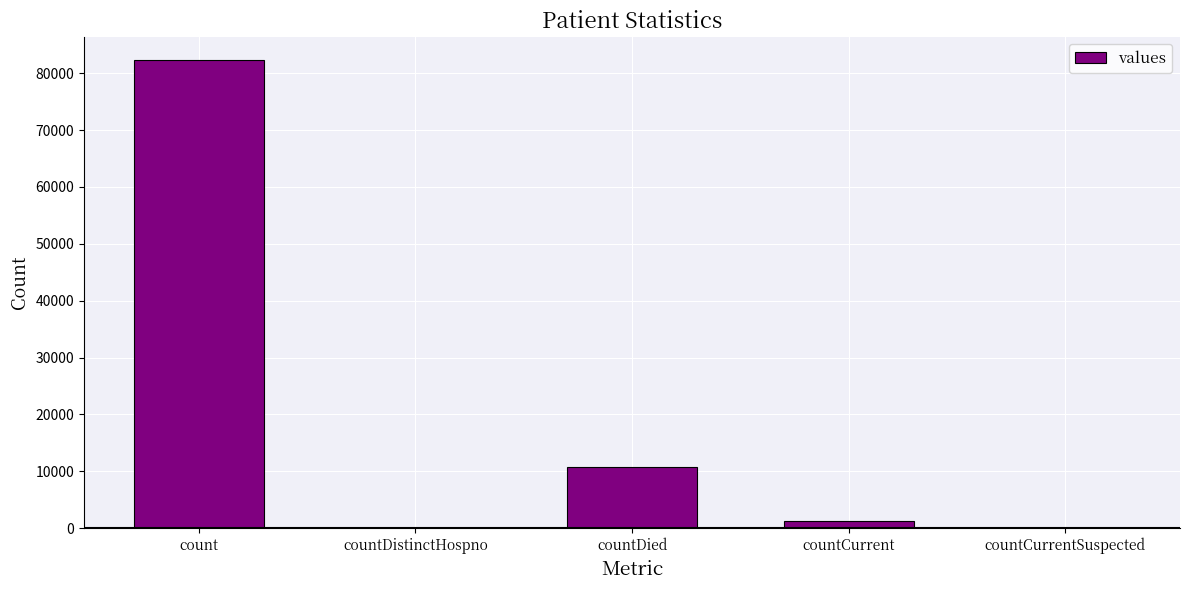

What is the maximum value shown in the chart?

82313